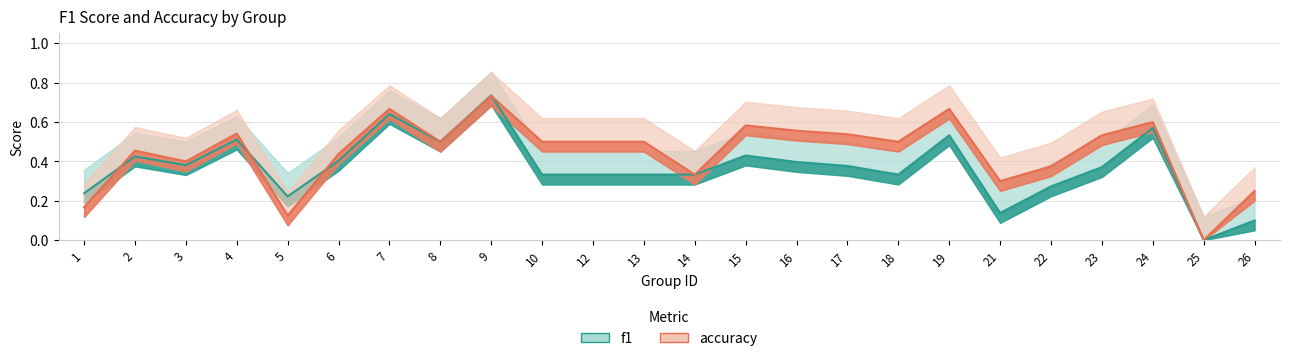

Where do accuracy and f1 first cross each other?

1 and 2